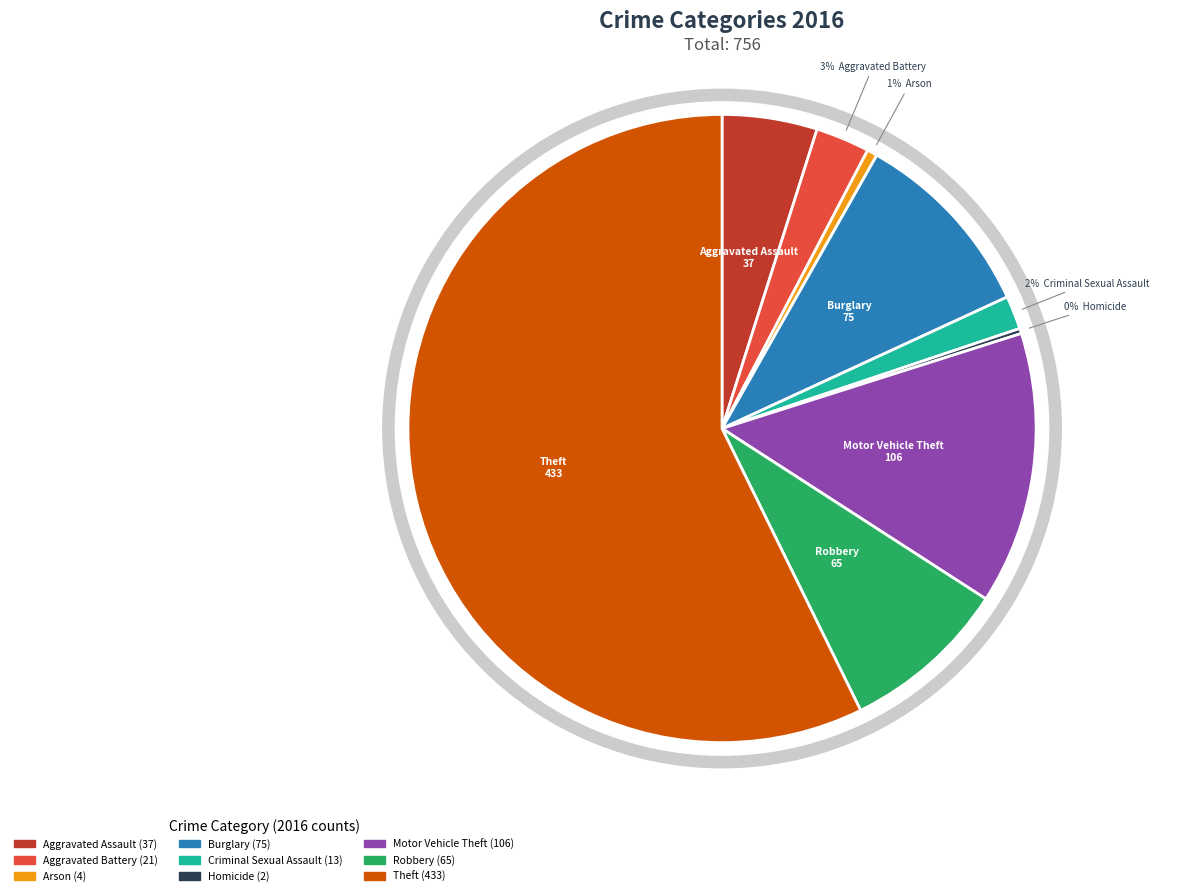

What percentage is the Aggravated Assault slice, to the nearest percent?

5%